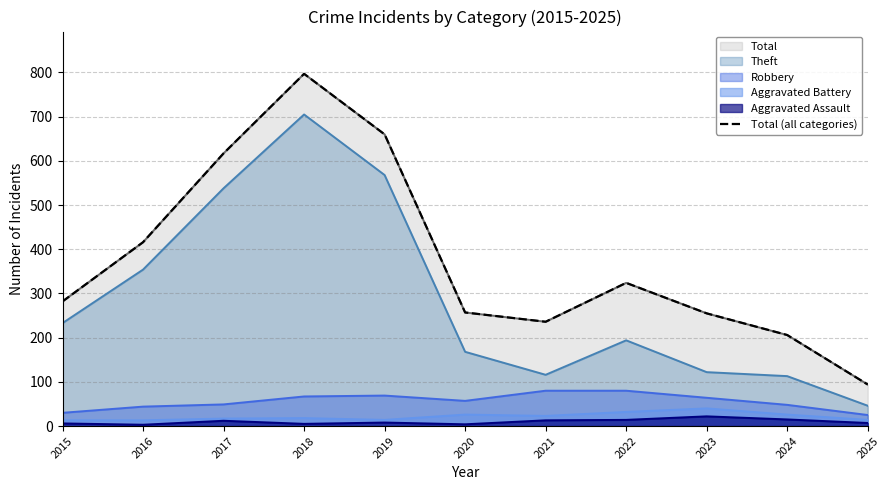

What is the difference between the maximum and minimum values?

703